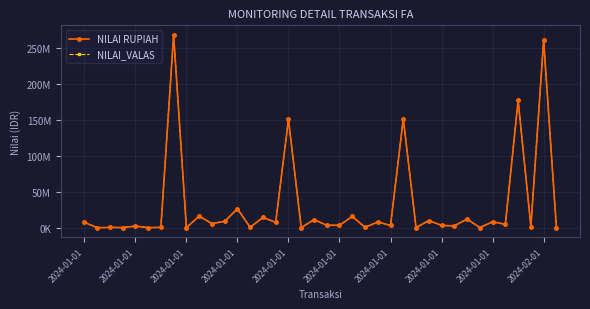

What is the highest value of the NILAI RUPIAH series?

268044940